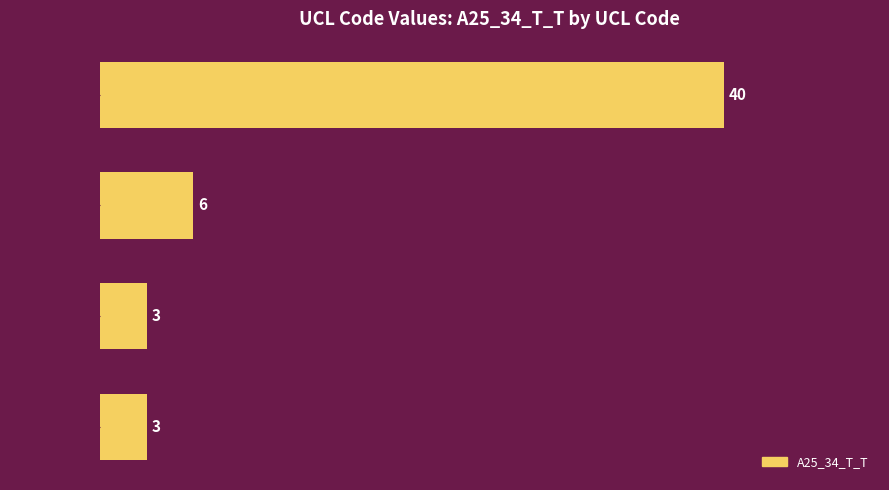

True or false: the data shows 3 at UCL922001.

True